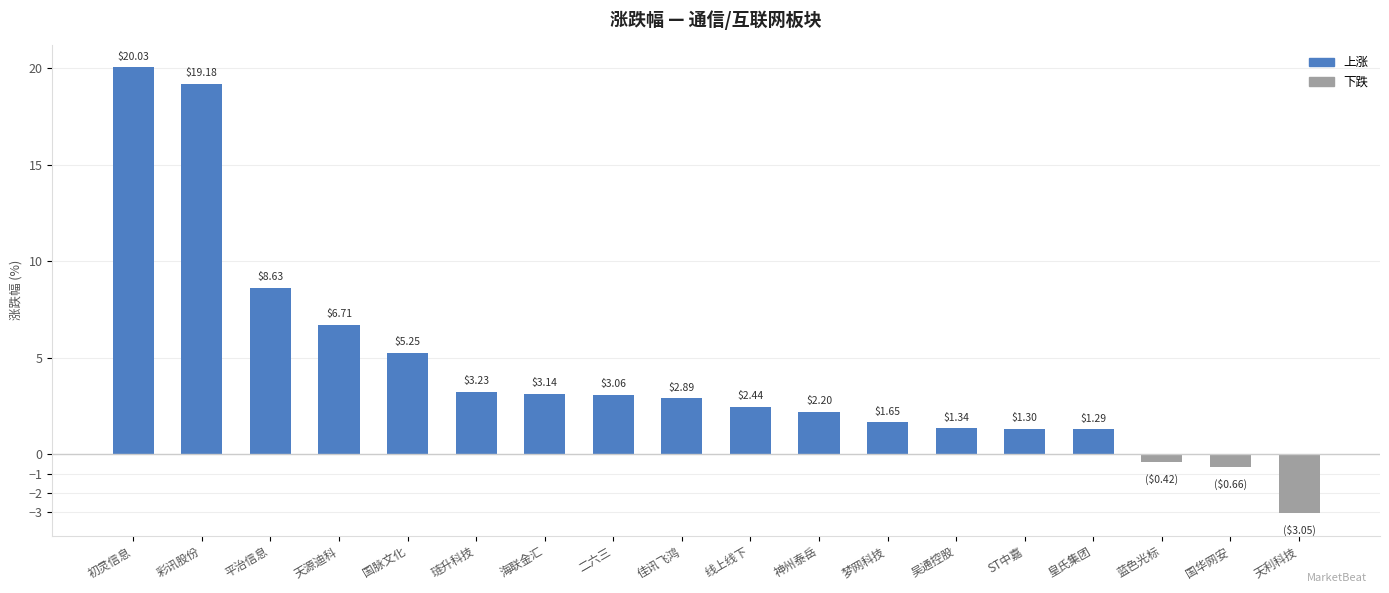

What is the maximum value shown in the chart?

20.0